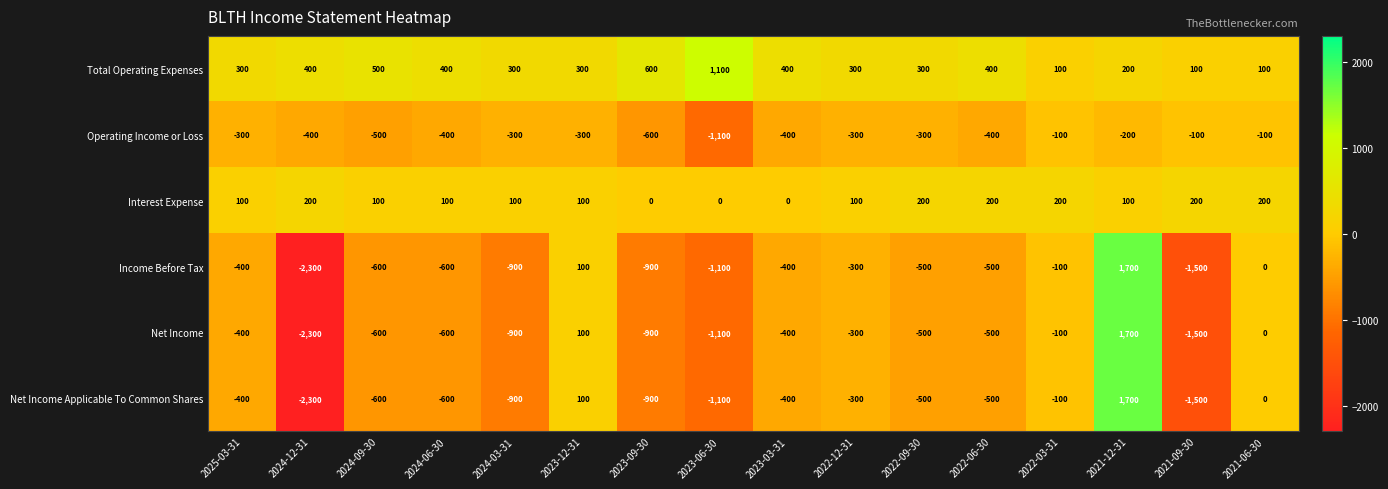

What is the minimum value shown in the chart?

-2300